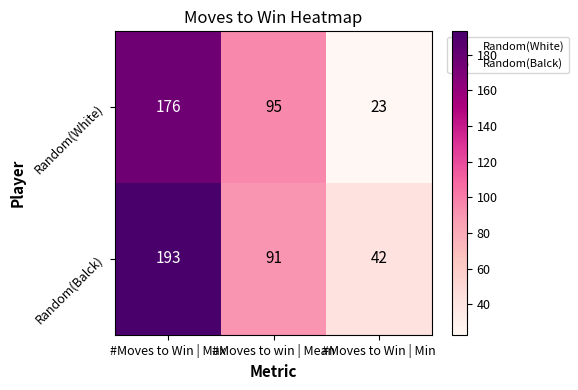

At which category does the chart reach its minimum across all series?

#Moves to Win | Min